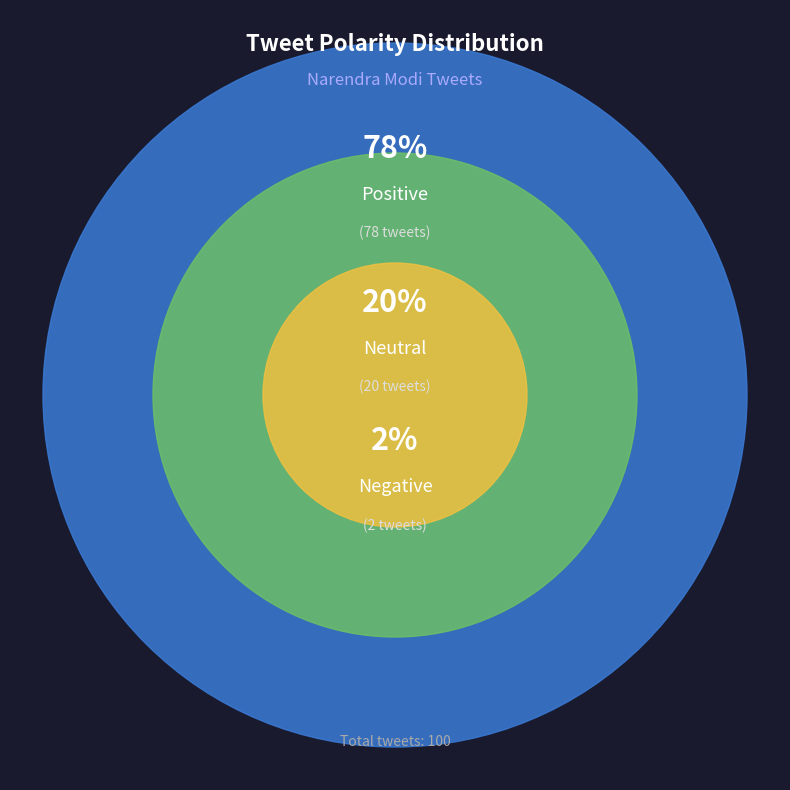

How many segments does this pie chart have?

3